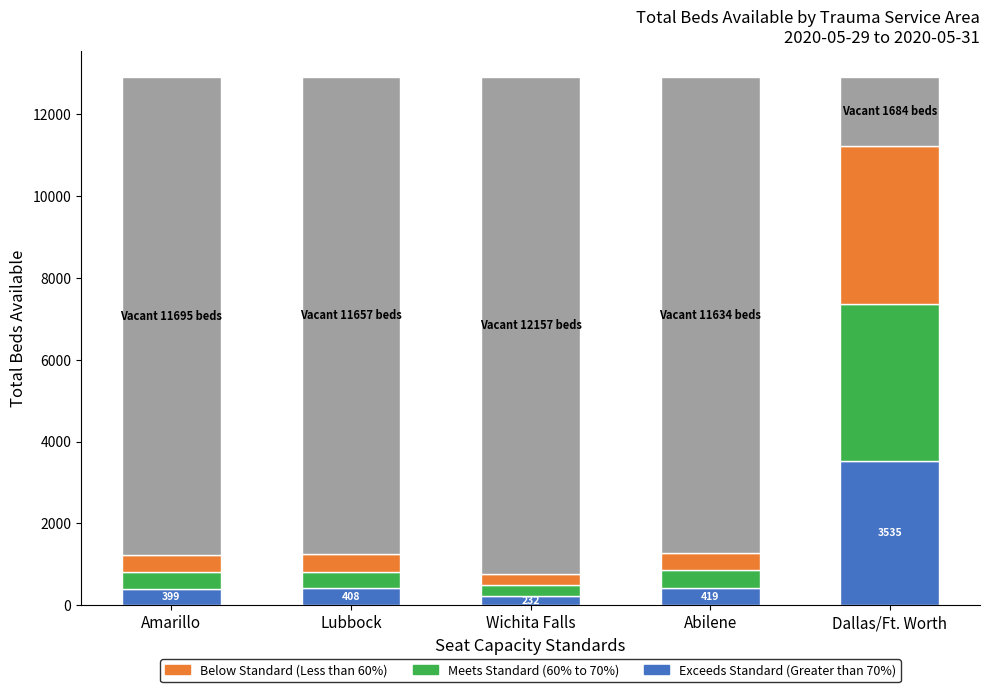

How many distinct data groups are displayed?

4